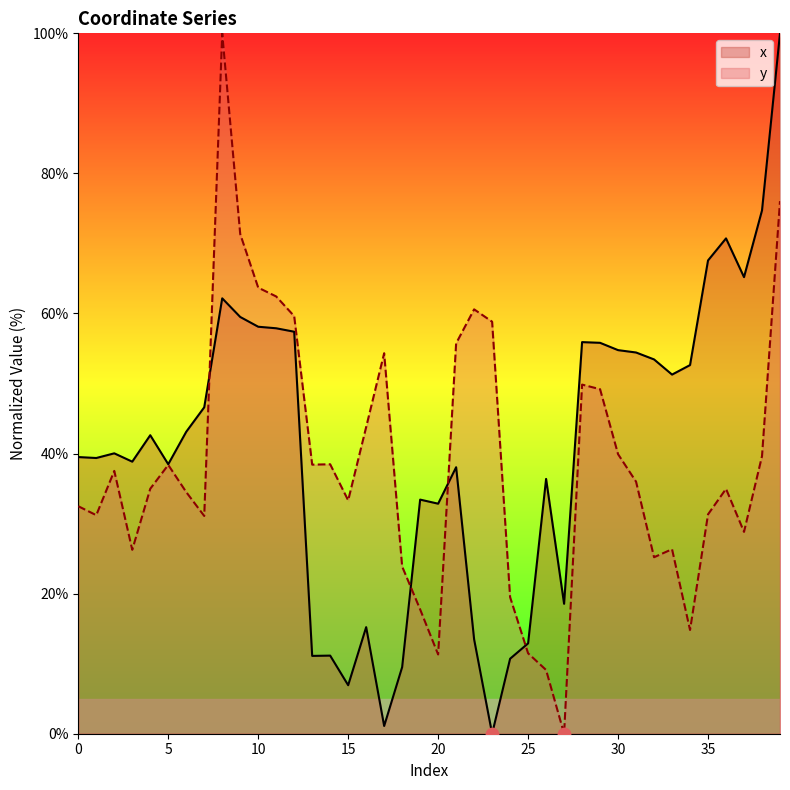

Is the value of y at 34 greater than the value of x at 34?

No